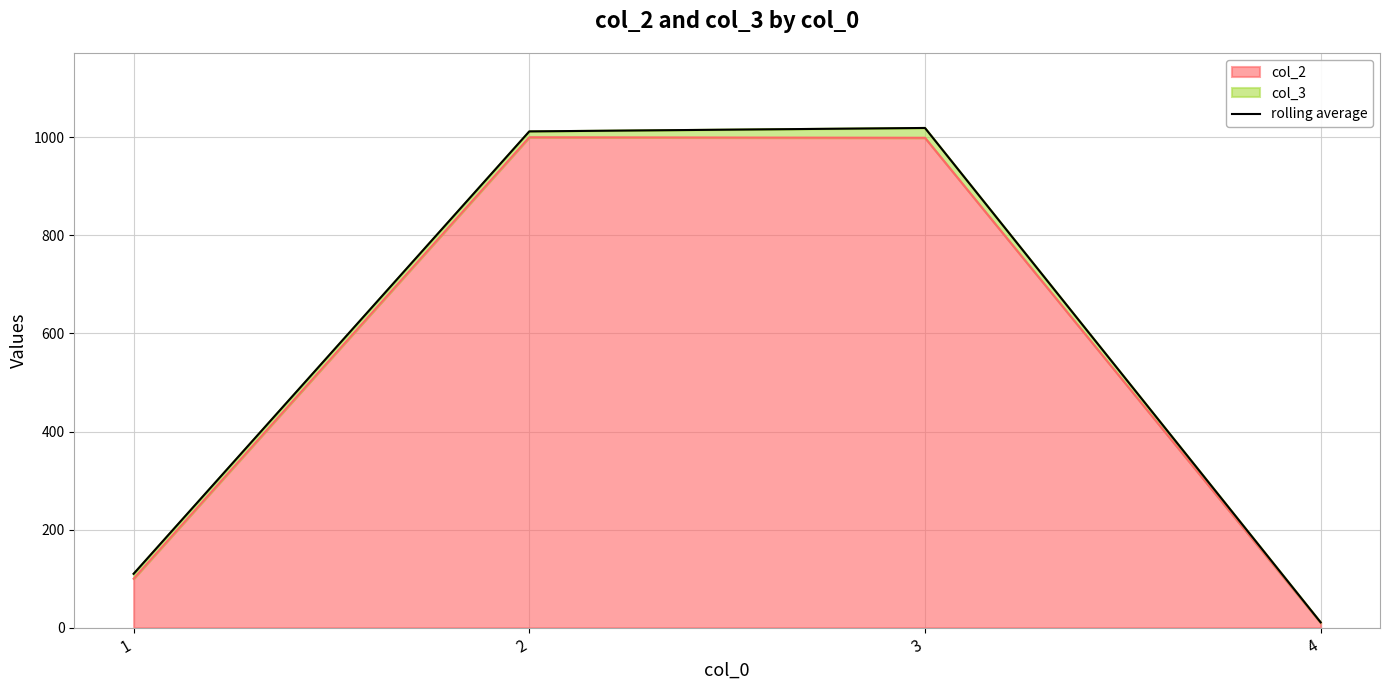

List the labels in order of value, smallest first.

4, 1, 2, 3